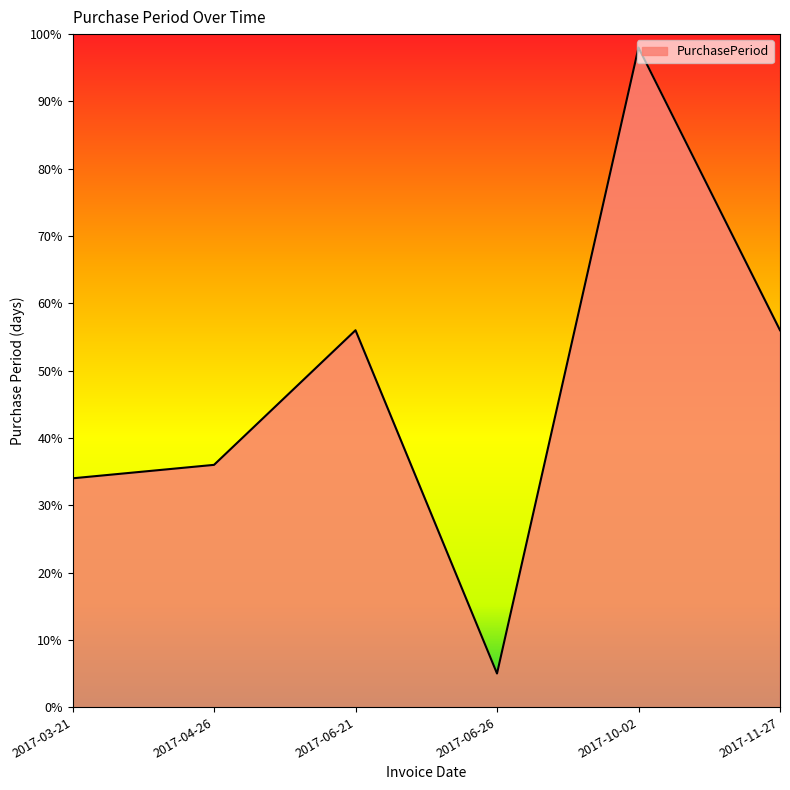

What position from the right is 2017-10-02?

2